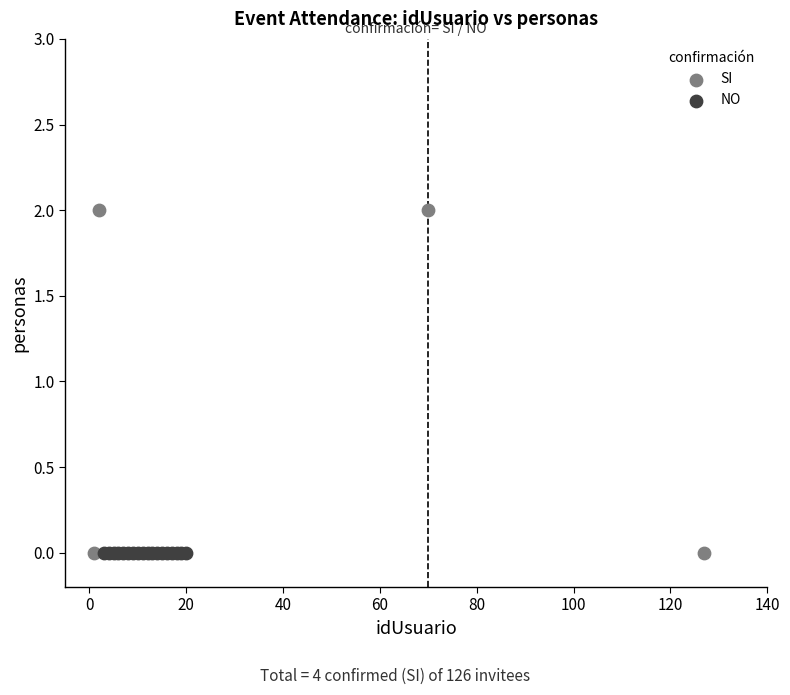

Which series contains the highest Y value?

SI